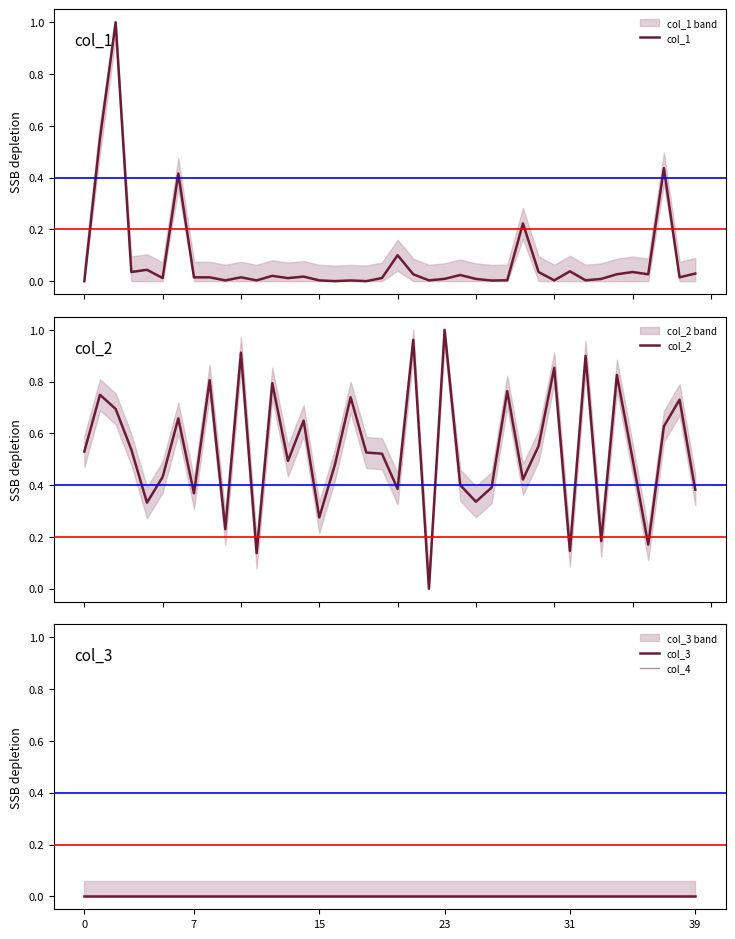

How many lines are shown in the chart?

4